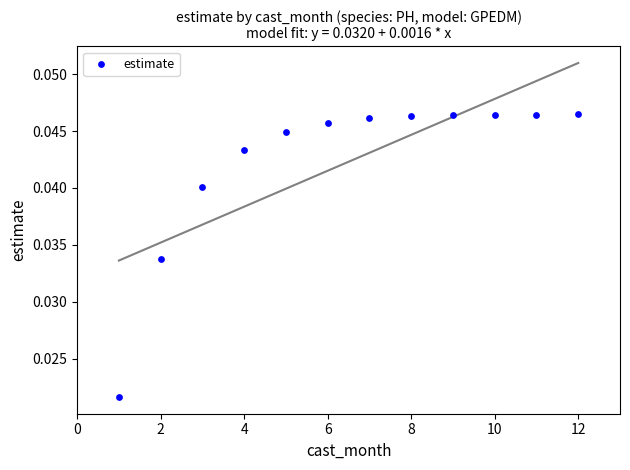

What is the average X value?

6.5